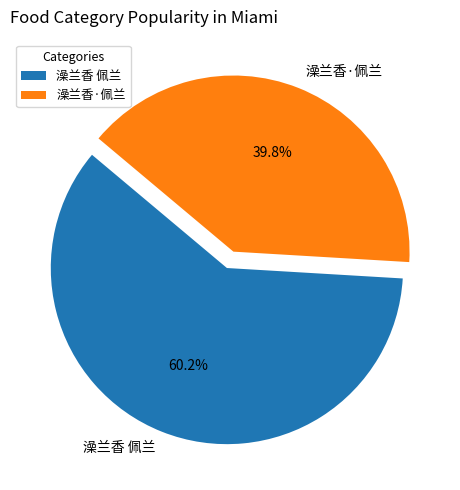

To the nearest percent, what is the combined percentage of 澡兰香·佩兰 and 澡兰香 佩兰?

100%